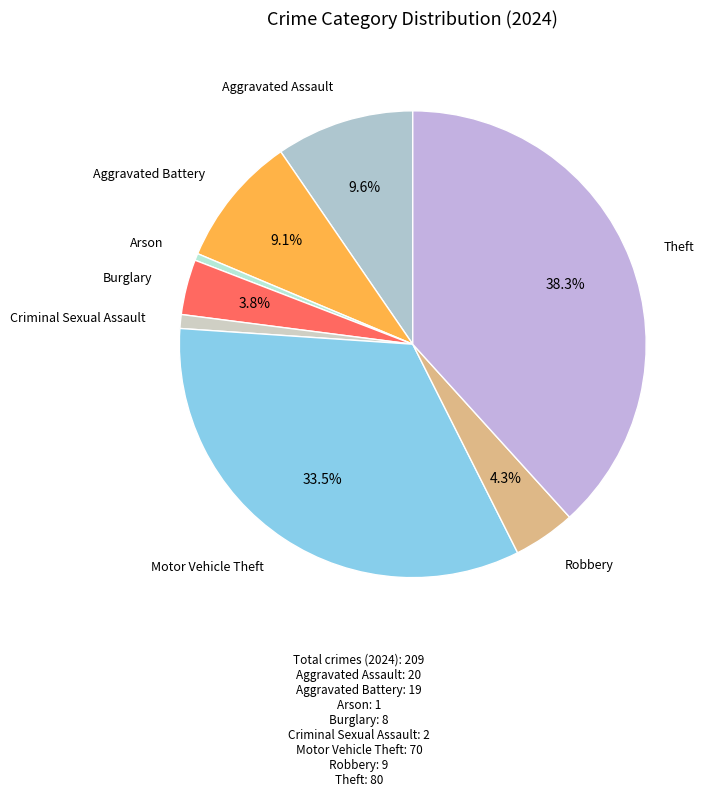

How many segments does this pie chart have?

8